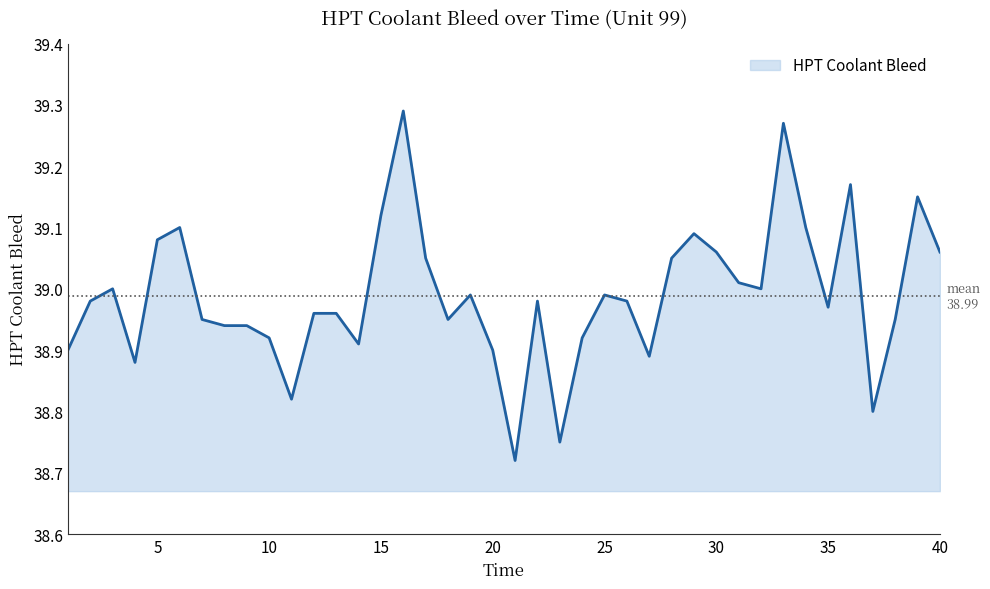

Does the chart have visible grid lines?

No